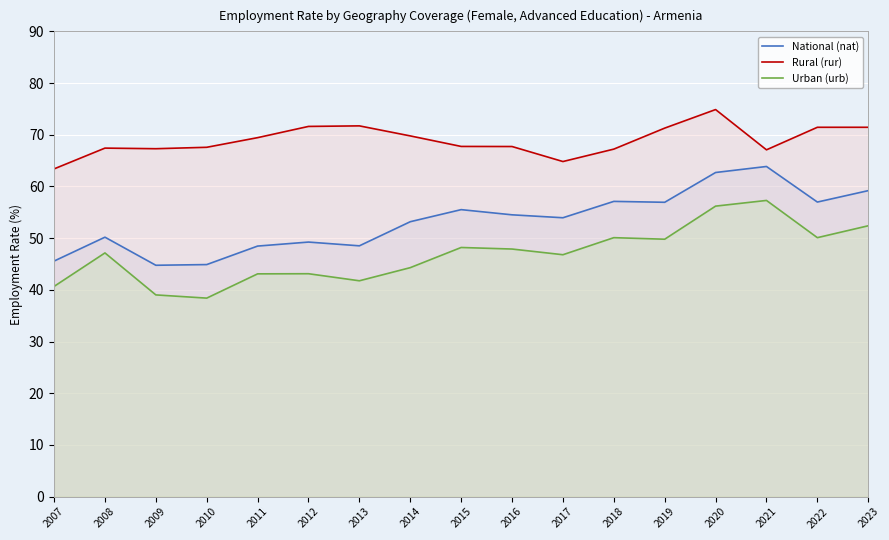

The value of National (nat) at 2015 is 55.5. True or false?

True